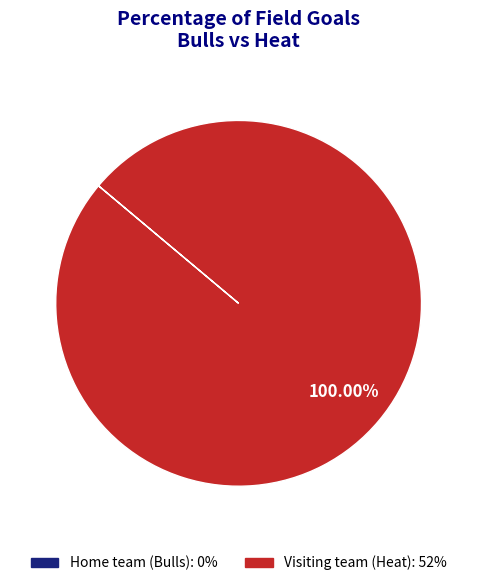

Which slice is the largest?

Visiting team (Heat)